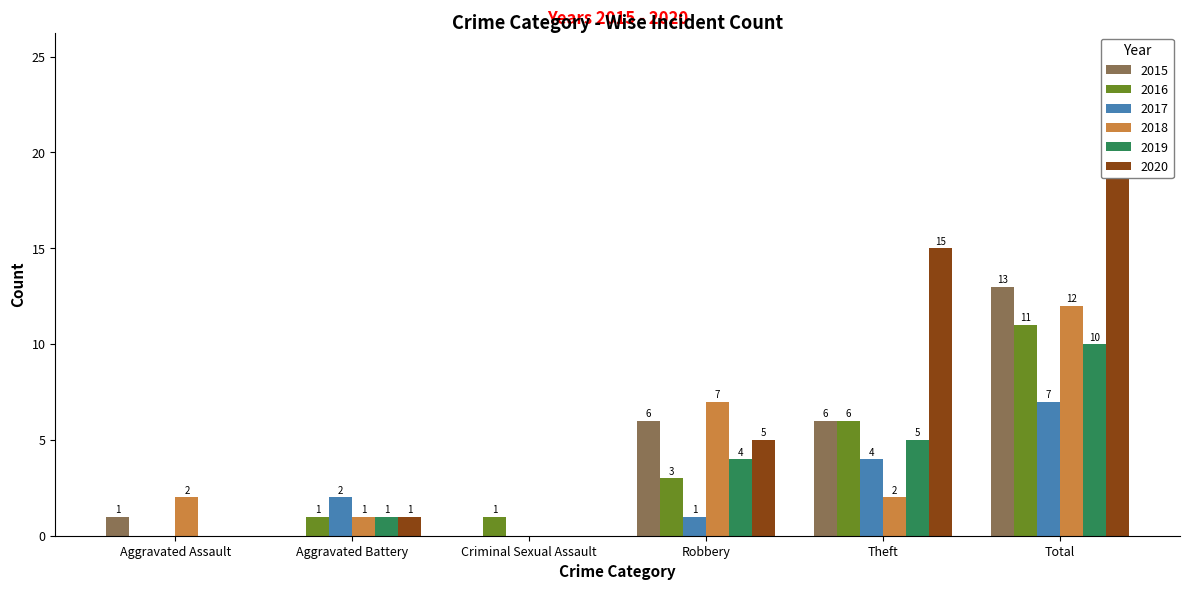

Between Theft and Aggravated Assault, which is larger?

Theft